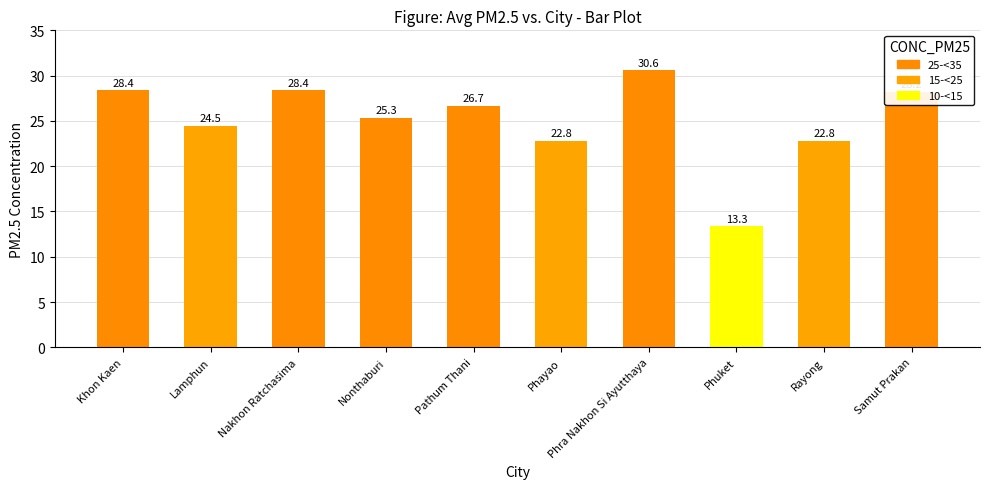

What is the average value?

25.1